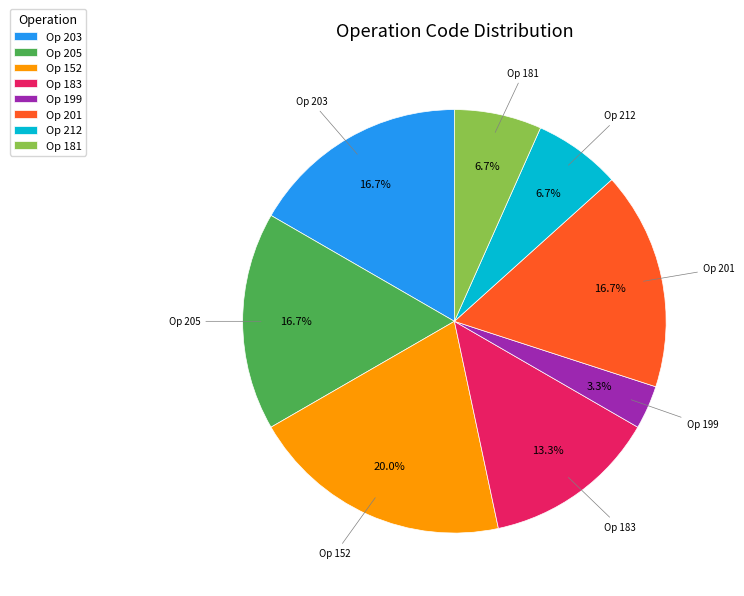

Count the number of slices in the pie.

8